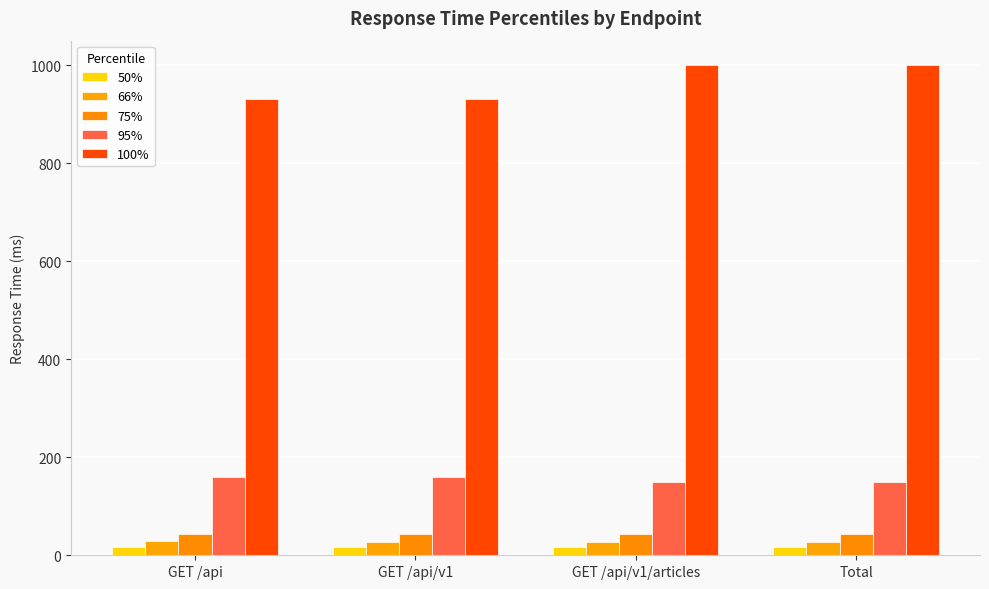

How many values in the 100% series are below 1000?

2